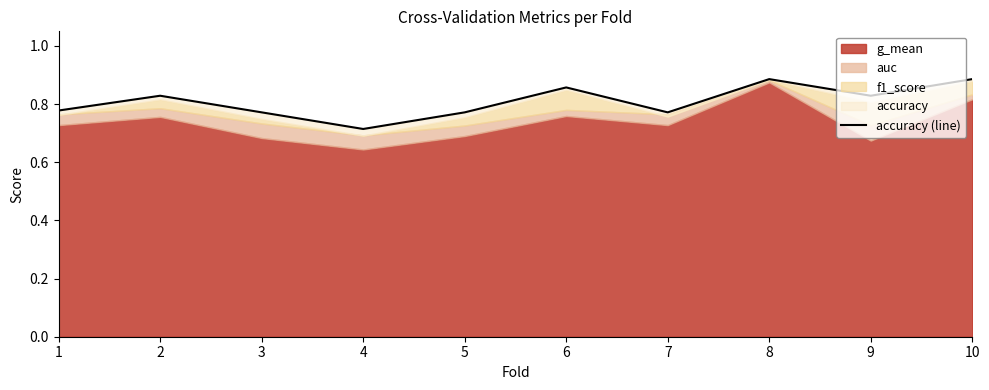

Count the values in the range 0 to 1.

10